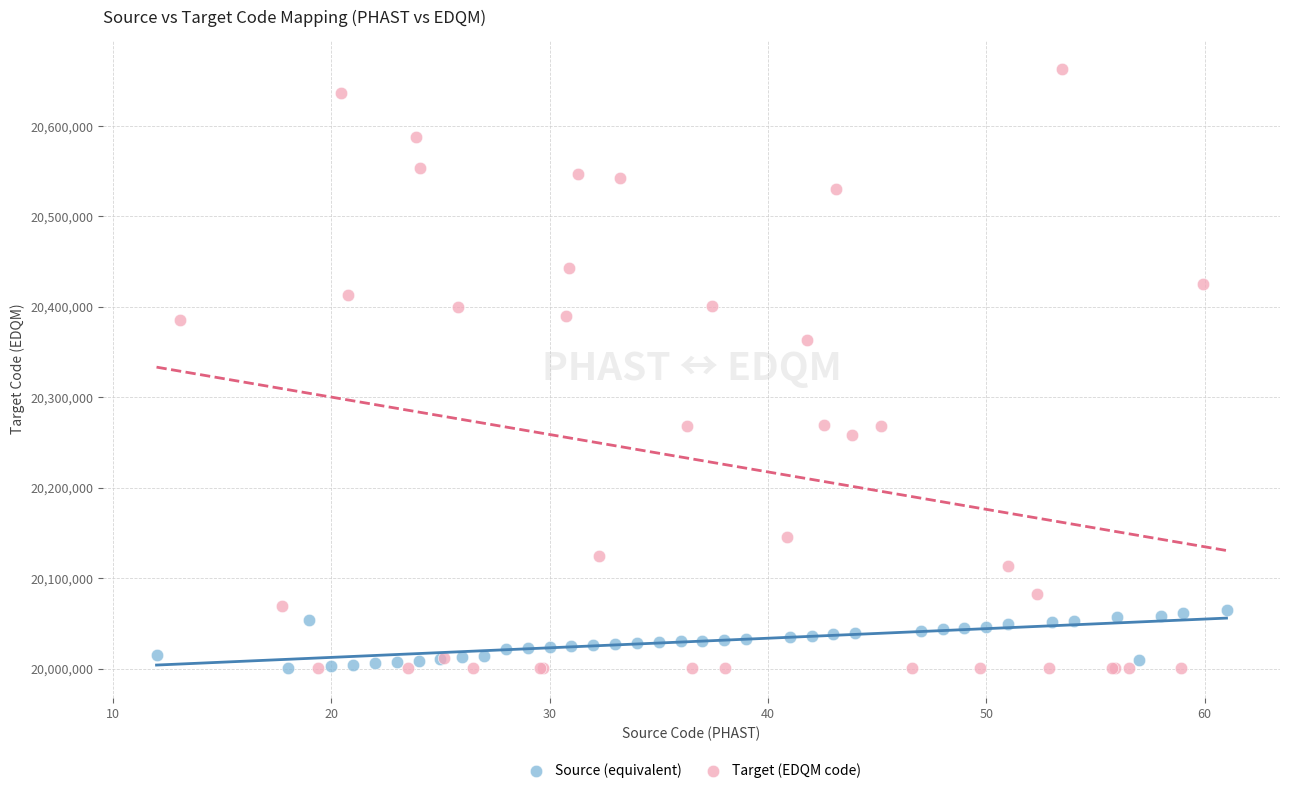

Which series contains the highest Y value?

Target (EDQM code)